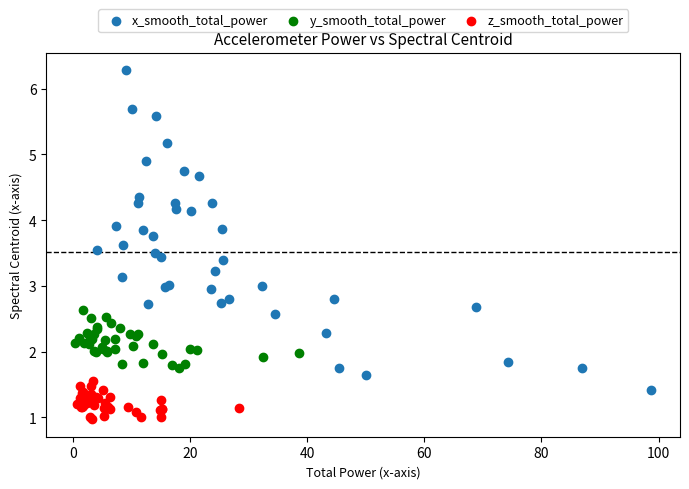

Which series contains the highest Y value?

x_smooth_total_power